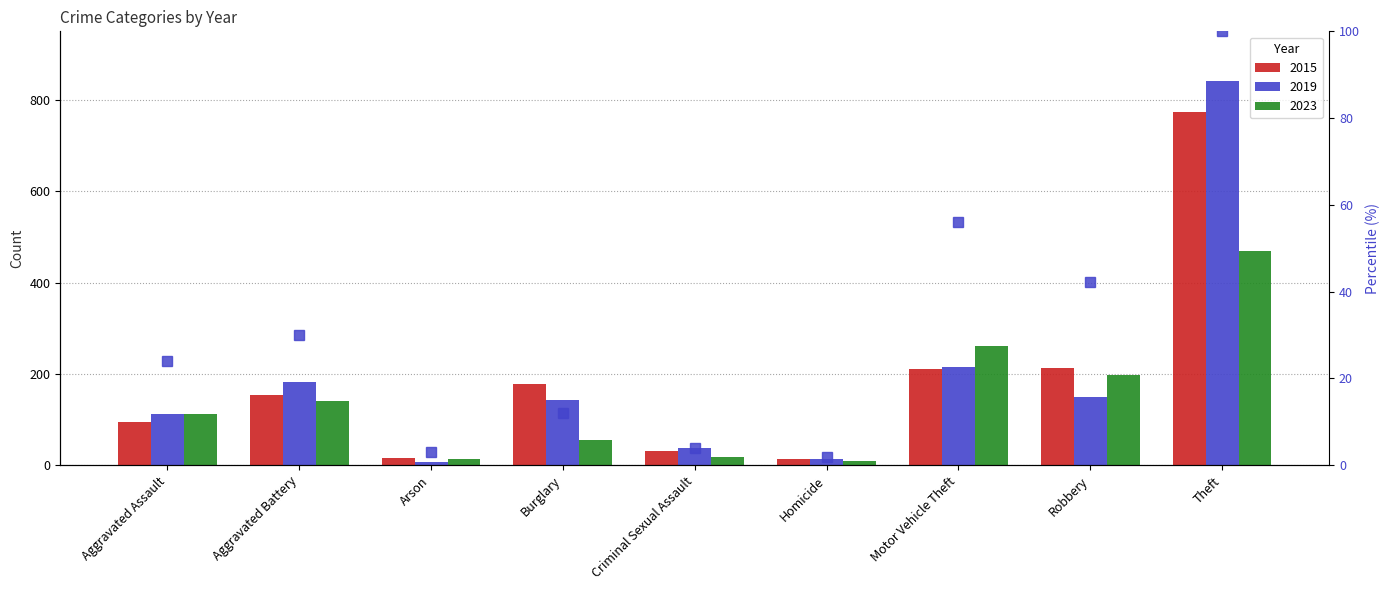

Reading left to right, transcribe all the data shown in this chart.

23.9	29.9	3.0	12.0	3.8	1.9	56.0	42.3	100.0